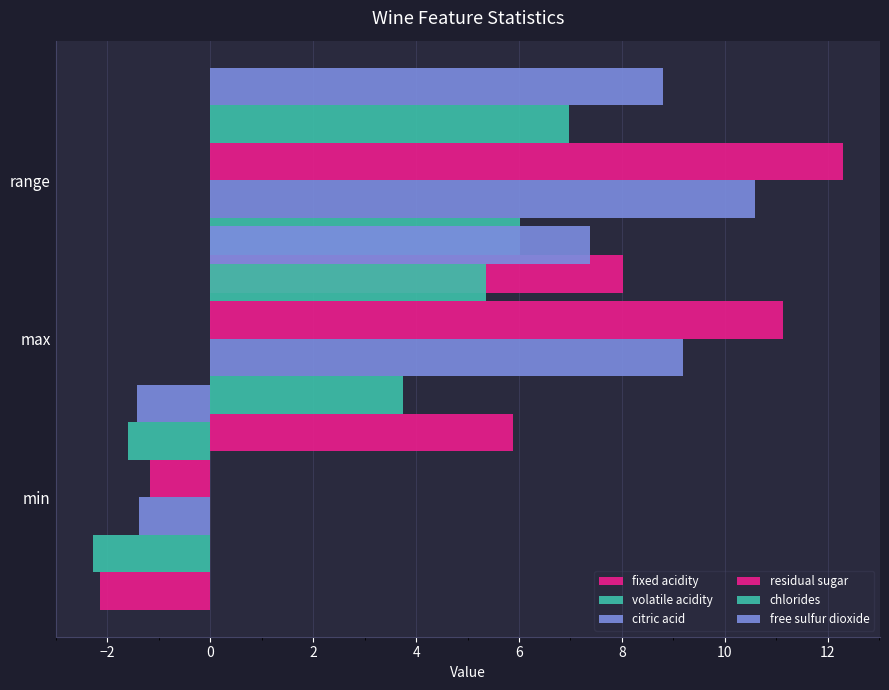

Which series changed the most between −4 and −2?

residual sugar